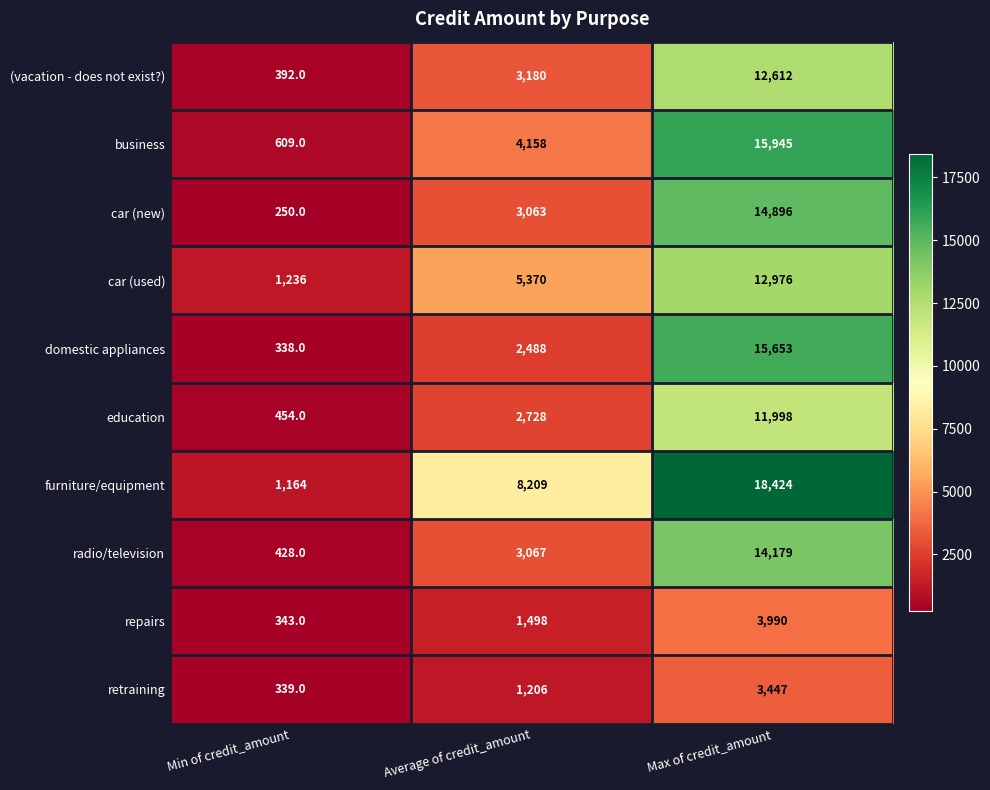

Where is repairs nearest to the value 2166?

Average of credit_amount